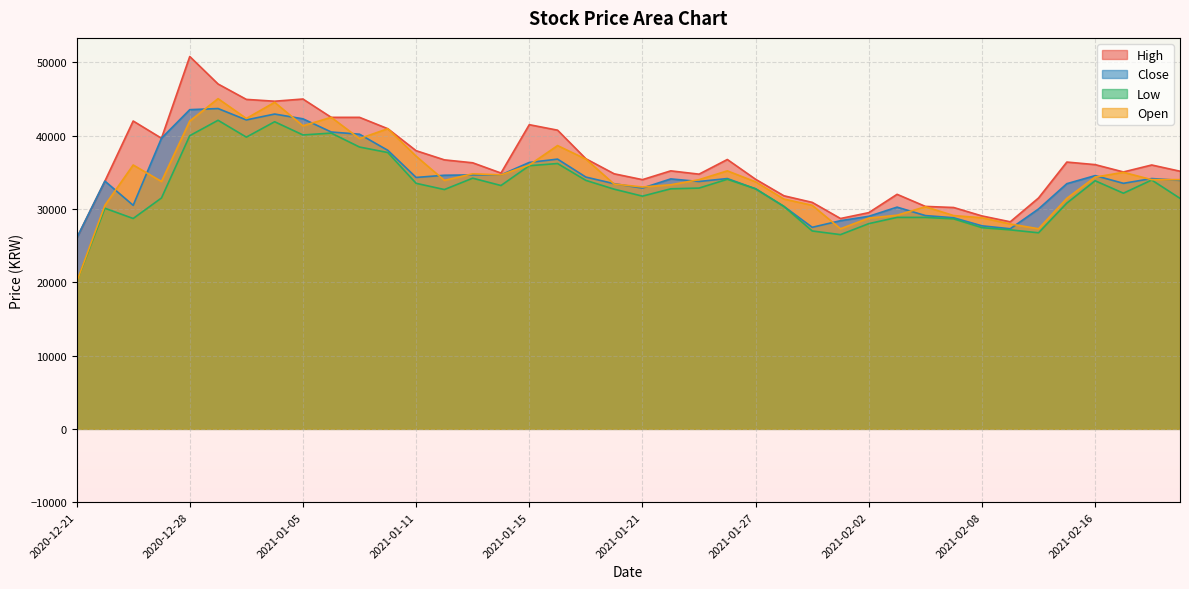

Where do Close and Open first cross each other?

2020-12-22 and 2020-12-23